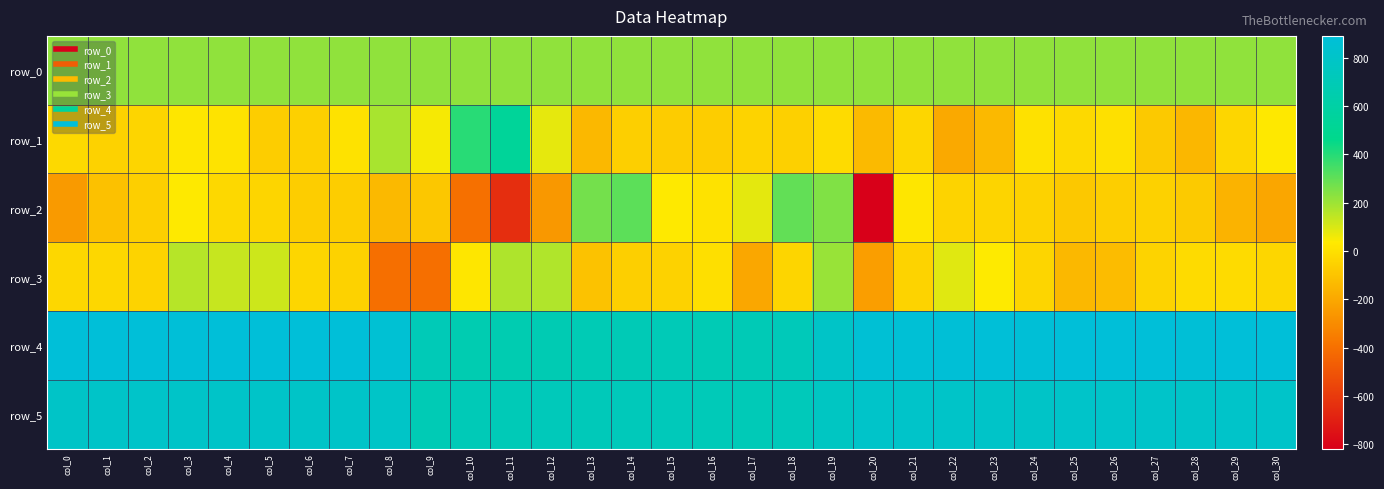

What is the difference between the row_3 values at col_5 and col_20?

354.0